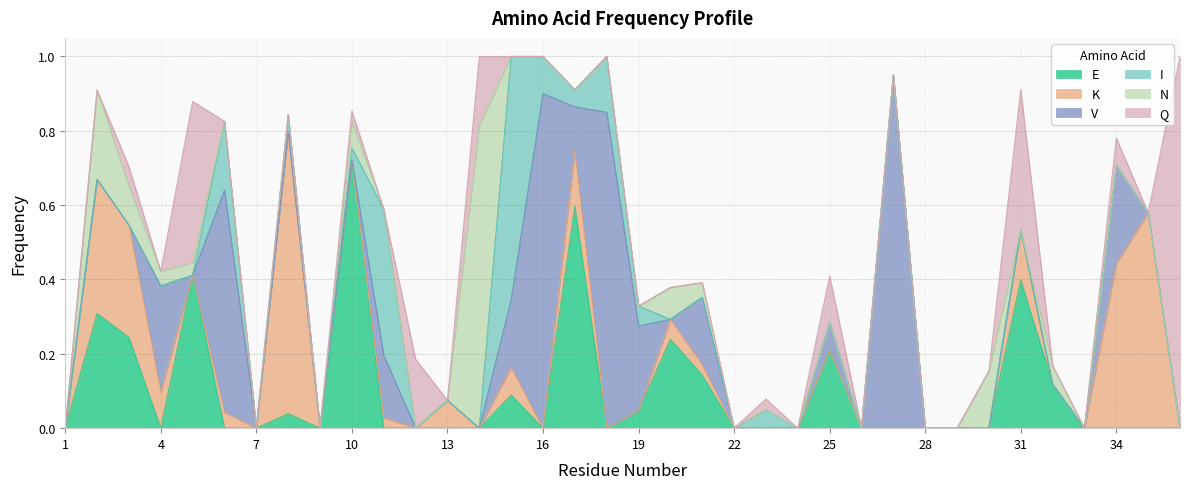

Which series has the largest range (max minus min)?

Q